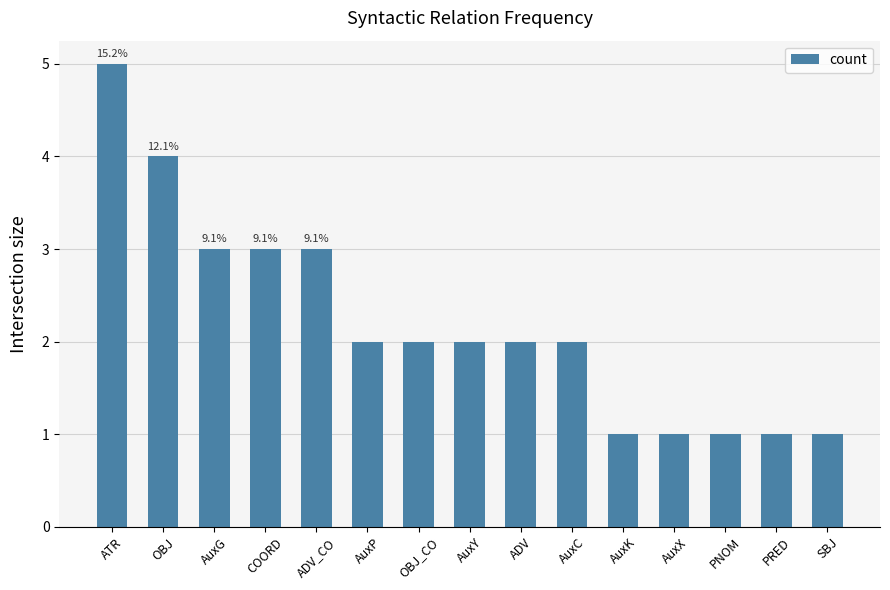

Reading right to left, what are all the values shown in this chart?

1	1	1	1	1	2	2	2	2	2	3	3	3	4	5